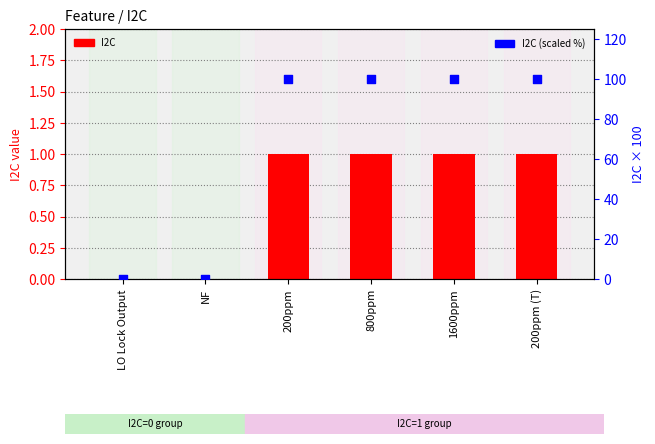

Which series has the largest total across all categories?

I2C (scaled %)